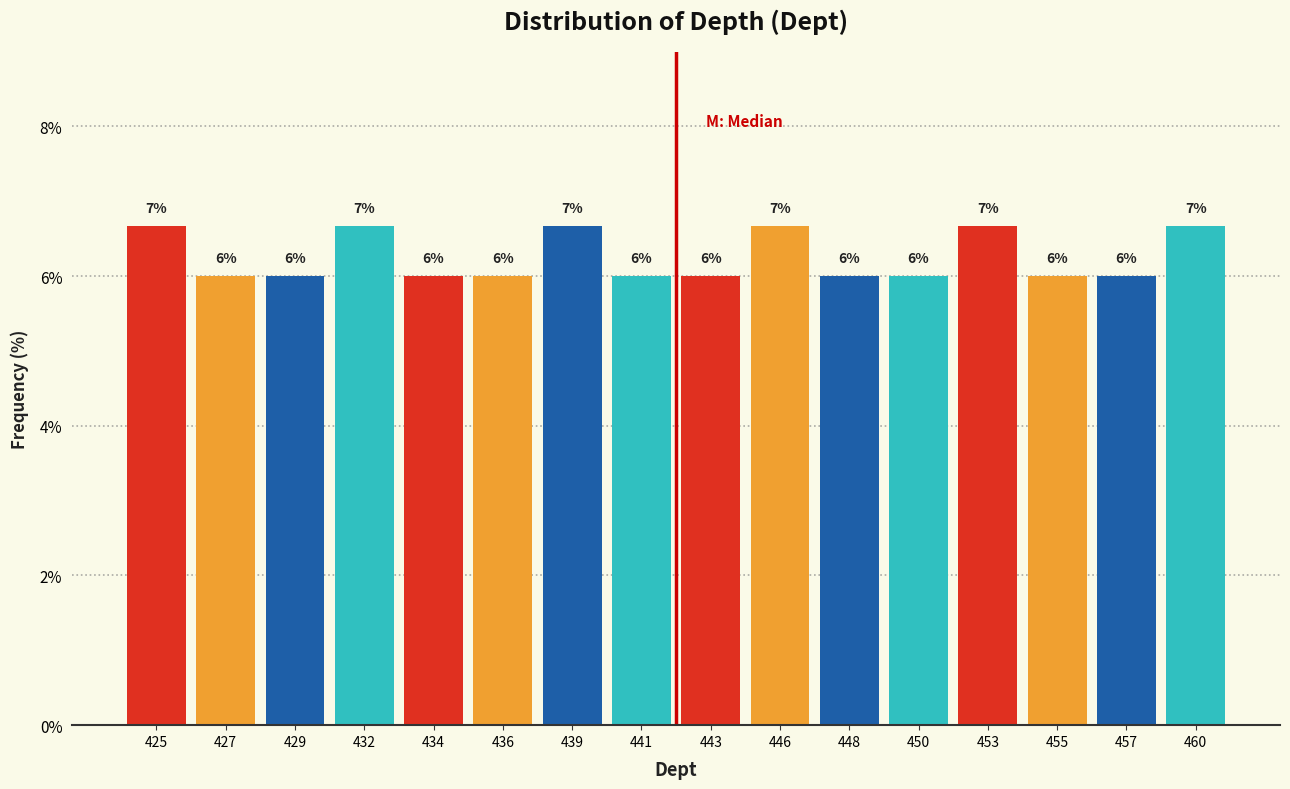

Count the values in the range 6 to 7.

16